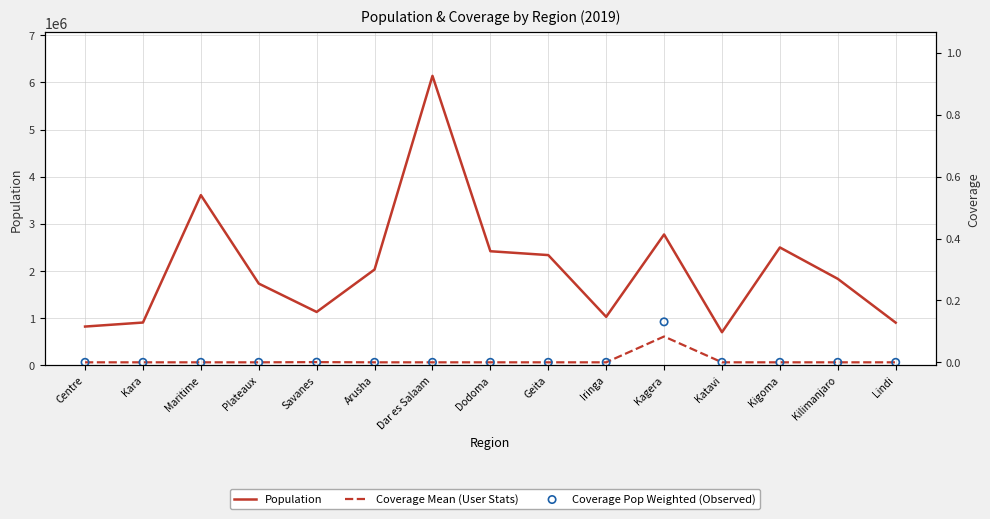

At which category is the sum across all series the highest?

Dar es Salaam